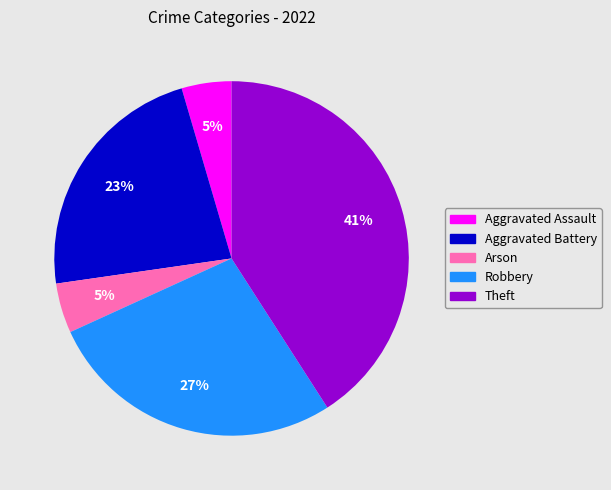

What percentage is the Arson slice, to the nearest percent?

5%